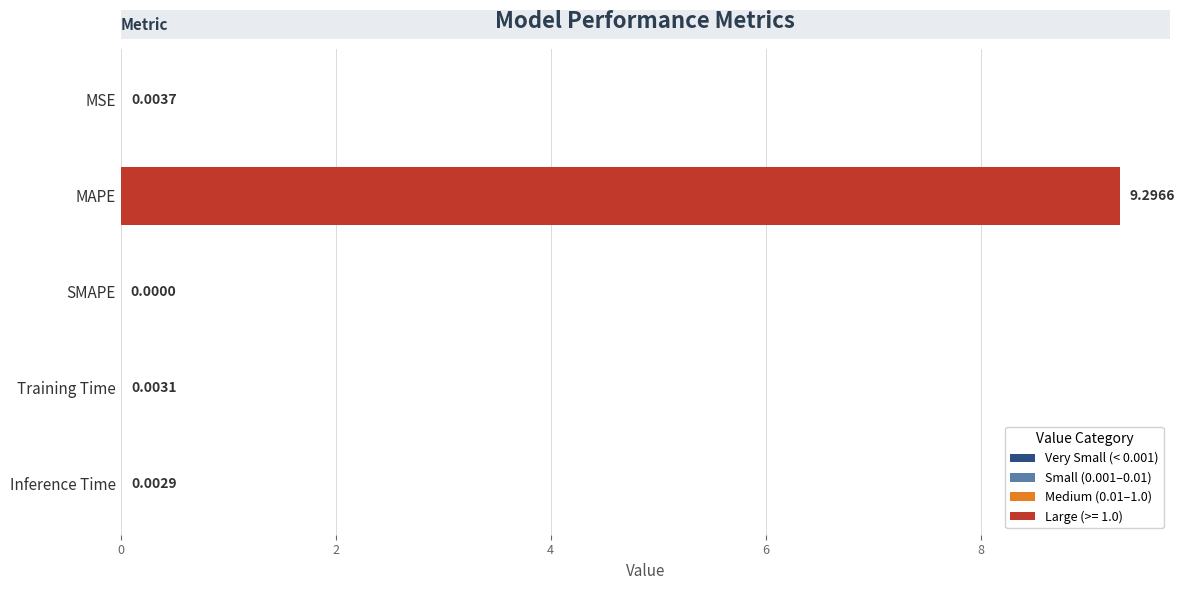

Which has a higher value, Training Time or MAPE?

MAPE